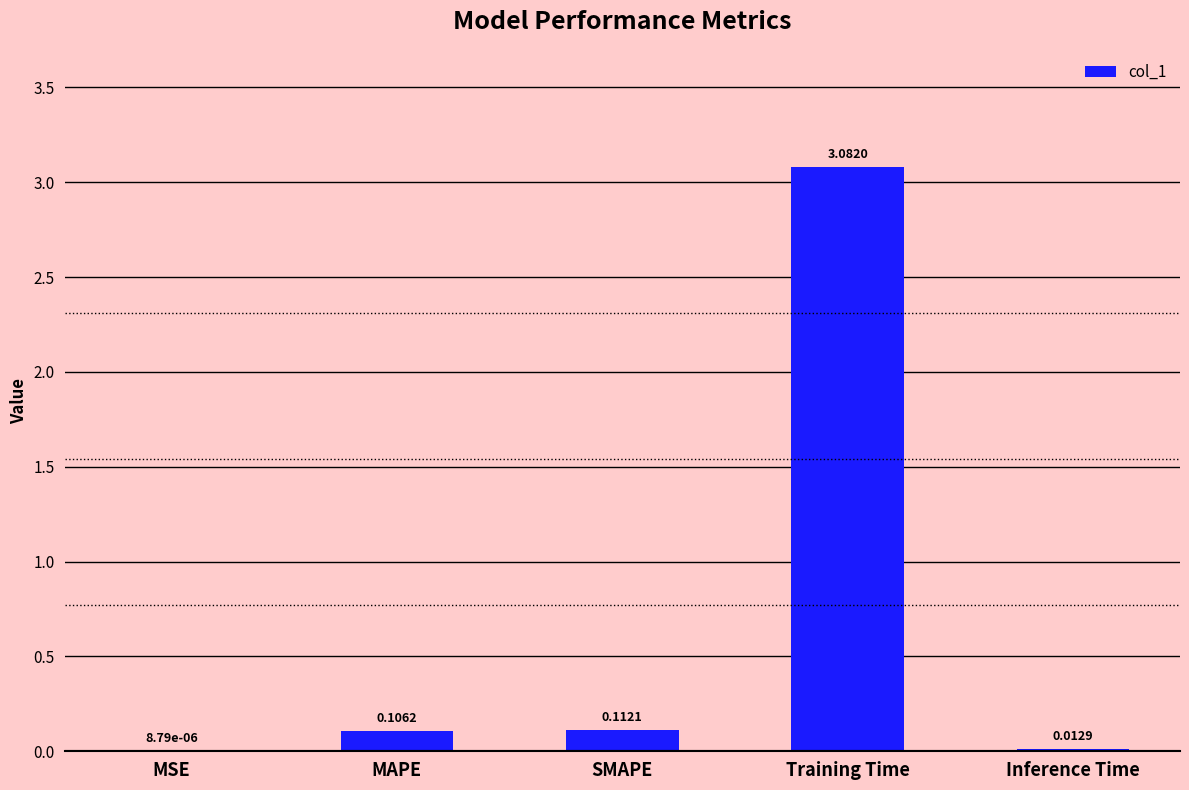

Which category has the highest value across all series?

Training Time